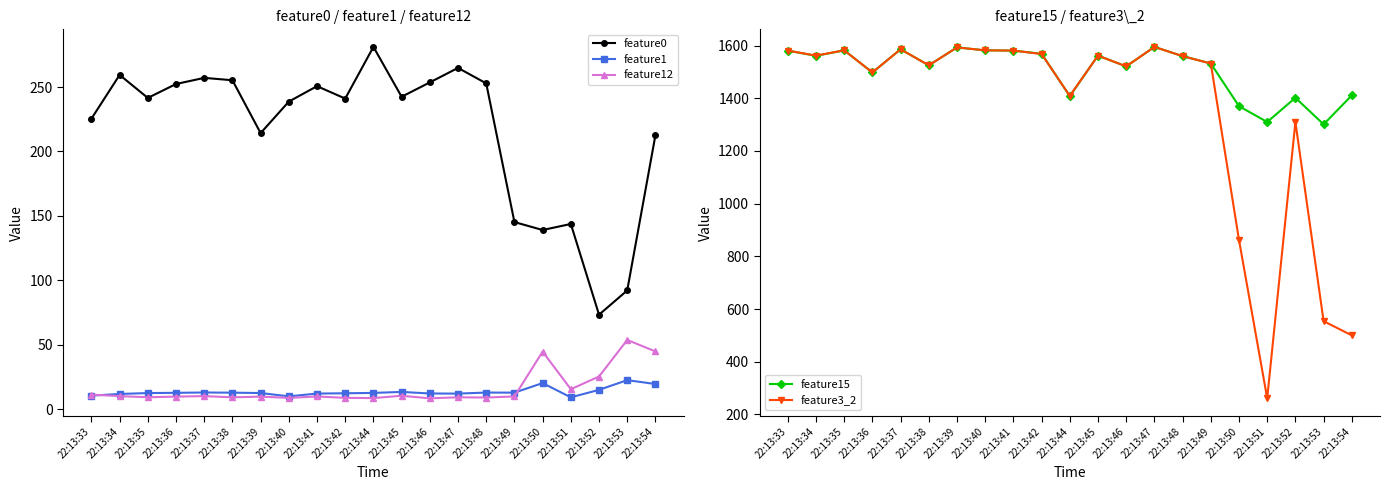

Reading left to right, extract all data points from this chart.

feature0: 22:13:33=225.4	22:13:34=259.4	22:13:35=241.5	22:13:36=252.3	22:13:37=257.1	22:13:38=255.3	22:13:39=214.2	22:13:40=238.7	22:13:41=250.7	22:13:42=241.0	22:13:44=281.1	22:13:45=242.4	22:13:46=253.6	22:13:47=264.8	22:13:48=252.8	22:13:49=145.2	22:13:50=139.0	22:13:51=143.7	22:13:52=73.3	22:13:53=92.1	22:13:54=212.6
feature1: 22:13:33=10.5	22:13:34=11.7	22:13:35=12.4	22:13:36=12.6	22:13:37=12.9	22:13:38=12.8	22:13:39=12.5	22:13:40=9.9	22:13:41=12.1	22:13:42=12.3	22:13:44=12.6	22:13:45=13.3	22:13:46=12.1	22:13:47=12.0	22:13:48=12.8	22:13:49=12.8	22:13:50=20.2	22:13:51=9.1	22:13:52=14.9	22:13:53=22.5	22:13:54=19.5
feature12: 22:13:33=11.2	22:13:34=10.1	22:13:35=9.2	22:13:36=9.7	22:13:37=10.1	22:13:38=9.1	22:13:39=9.7	22:13:40=8.7	22:13:41=9.8	22:13:42=8.7	22:13:44=8.5	22:13:45=10.4	22:13:46=8.3	22:13:47=9.2	22:13:48=9.0	22:13:49=9.8	22:13:50=44.6	22:13:51=15.4	22:13:52=25.3	22:13:53=53.7	22:13:54=44.7
feature15: 22:13:33=1581.0	22:13:34=1561.0	22:13:35=1582.0	22:13:36=1498.0	22:13:37=1586.0	22:13:38=1525.0	22:13:39=1593.0	22:13:40=1582.0	22:13:41=1581.0	22:13:42=1569.0	22:13:44=1408.0	22:13:45=1562.0	22:13:46=1521.0	22:13:47=1595.0	22:13:48=1560.0	22:13:49=1532.0	22:13:50=1370.0	22:13:51=1310.0	22:13:52=1402.0	22:13:53=1301.0	22:13:54=1411.0
feature3_2: 22:13:33=1581.0	22:13:34=1562.0	22:13:35=1582.0	22:13:36=1498.0	22:13:37=1586.0	22:13:38=1525.0	22:13:39=1593.0	22:13:40=1582.0	22:13:41=1581.0	22:13:42=1568.0	22:13:44=1409.0	22:13:45=1562.0	22:13:46=1521.0	22:13:47=1595.0	22:13:48=1560.0	22:13:49=1532.0	22:13:50=862.0	22:13:51=261.0	22:13:52=1310.0	22:13:53=554.0	22:13:54=500.0